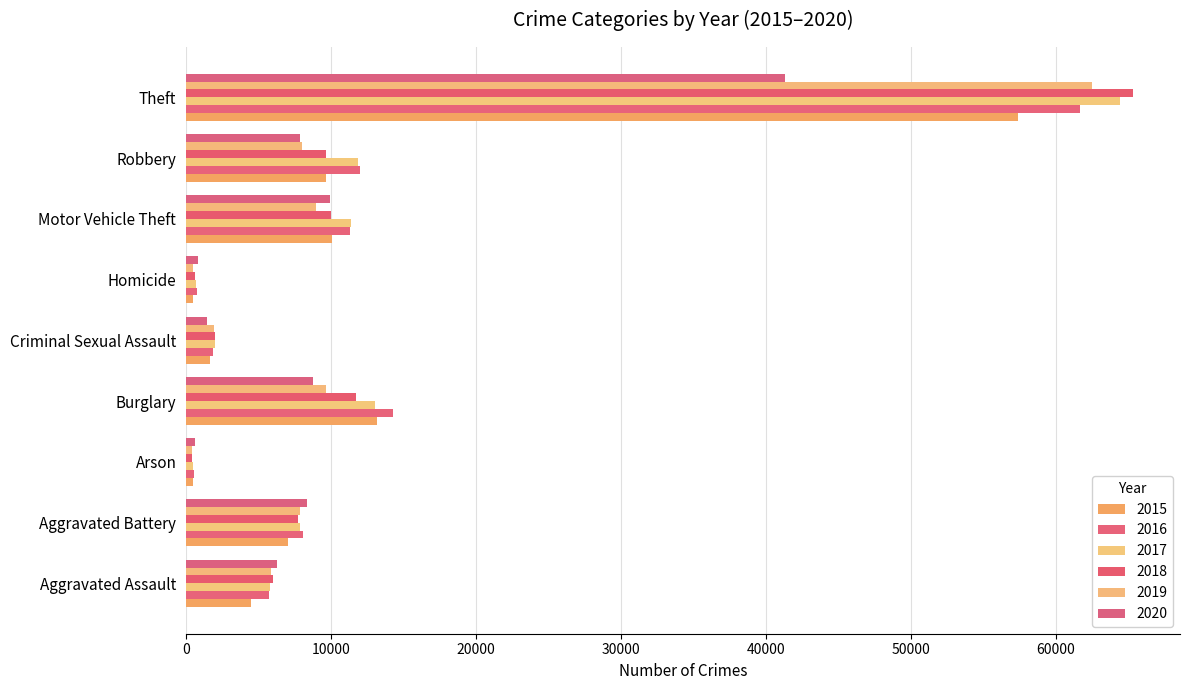

What is the sum of the 2015 values at Arson and Homicide?

944